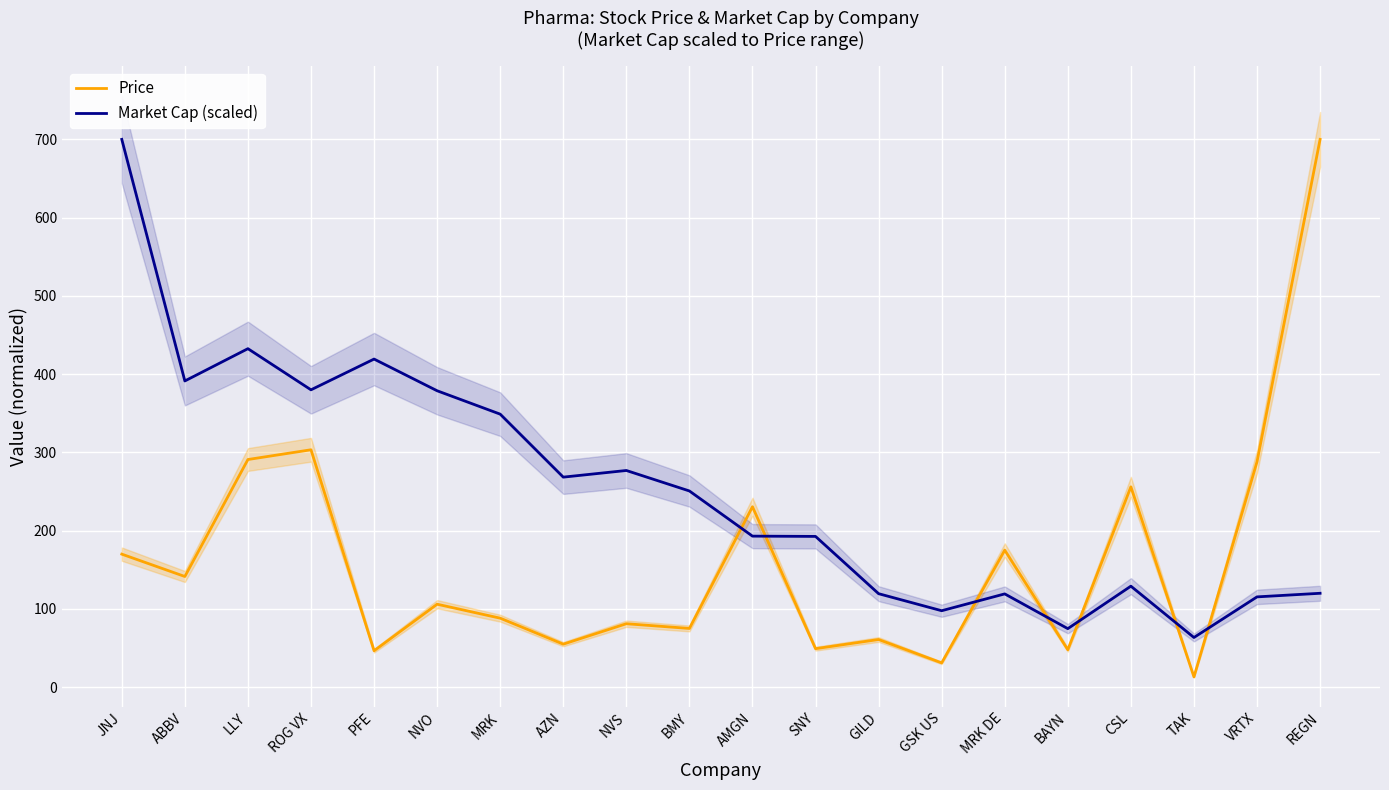

At which label is Market Cap (scaled) closest to 381?

ROG VX